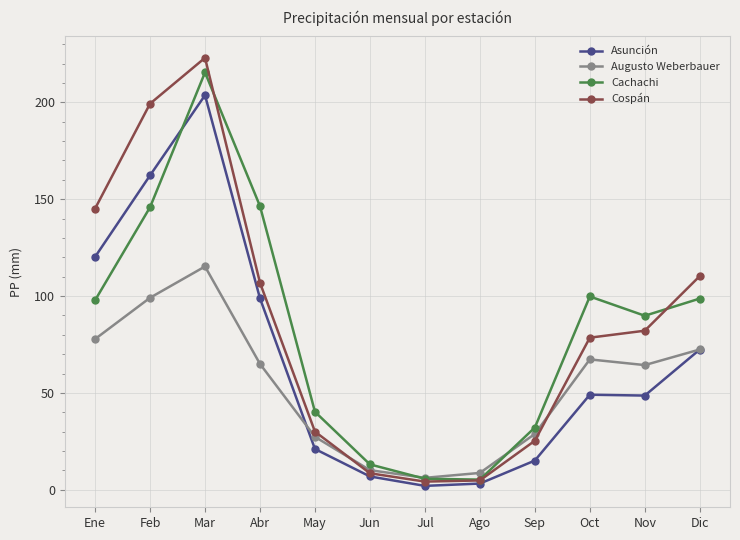

Read the Cachachi value at Jun.

13.1